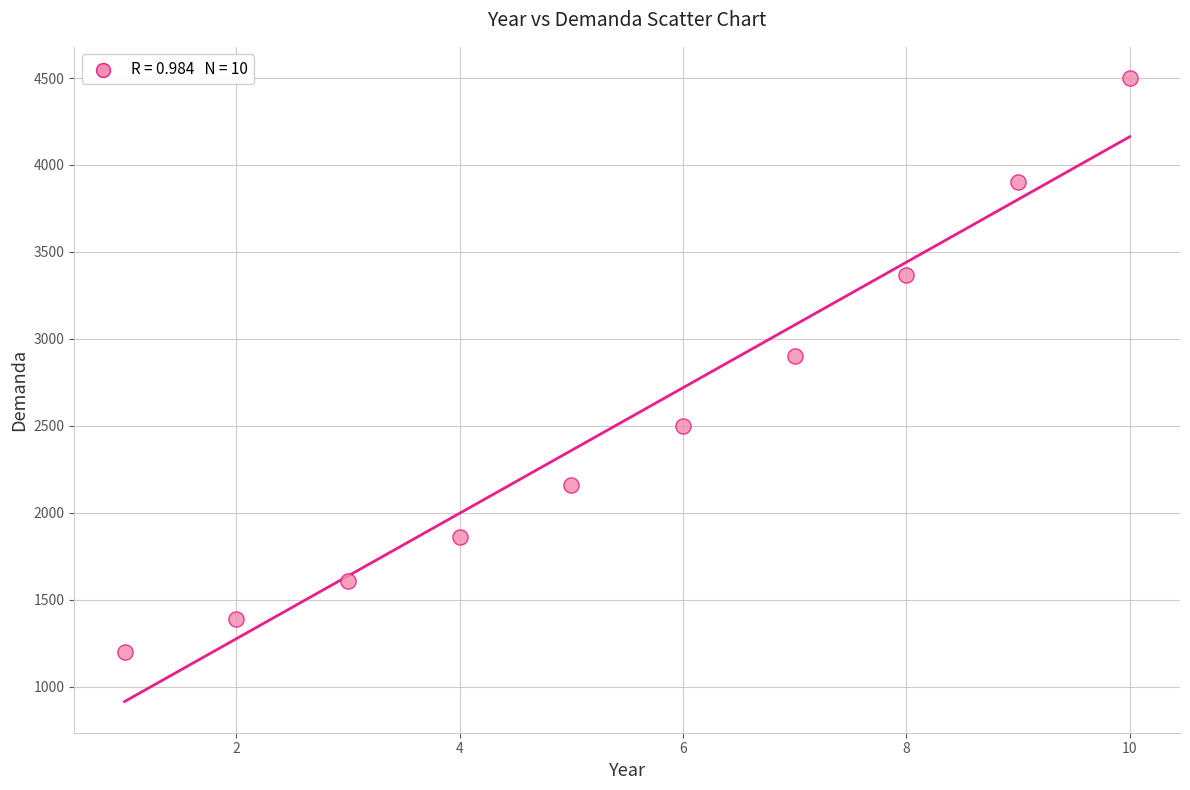

What is the average X value?

6